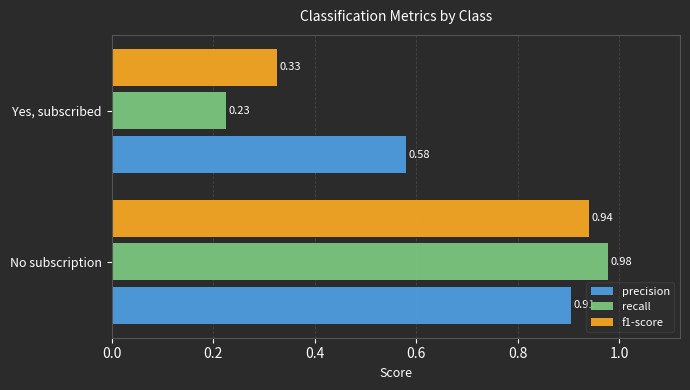

At which label is recall closest to 0?

Yes, subscribed